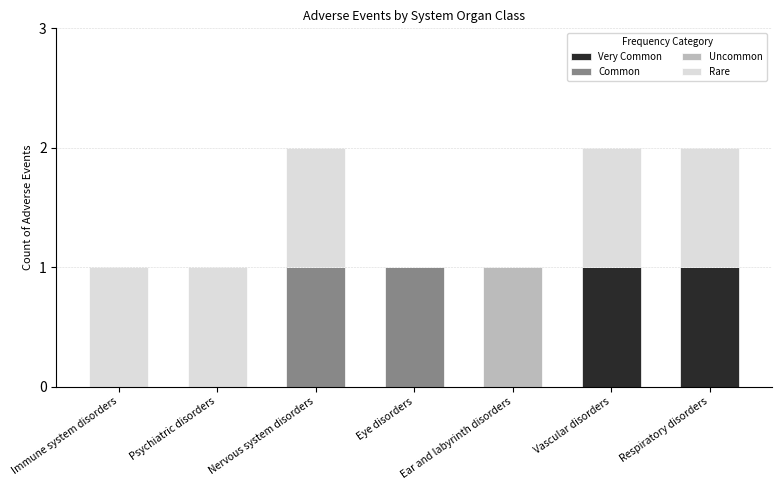

At how many categories does at least one series exceed 0?

7